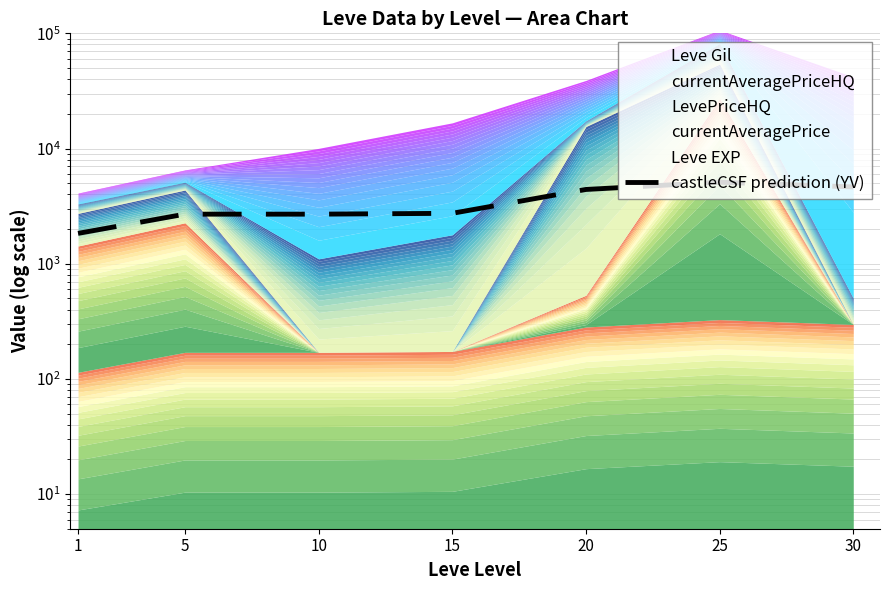

Reading left to right, extract all data points from this chart.

1833.1	2692.0	2692.0	2738.0	4409.8	5100.0	4639.9